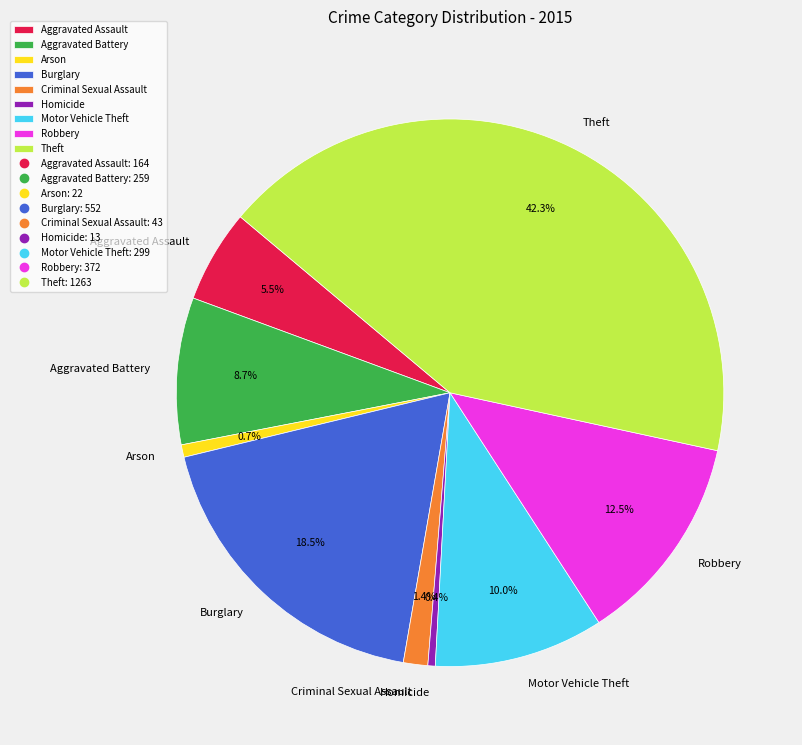

Is there any slice that represents more than half of the pie?

No